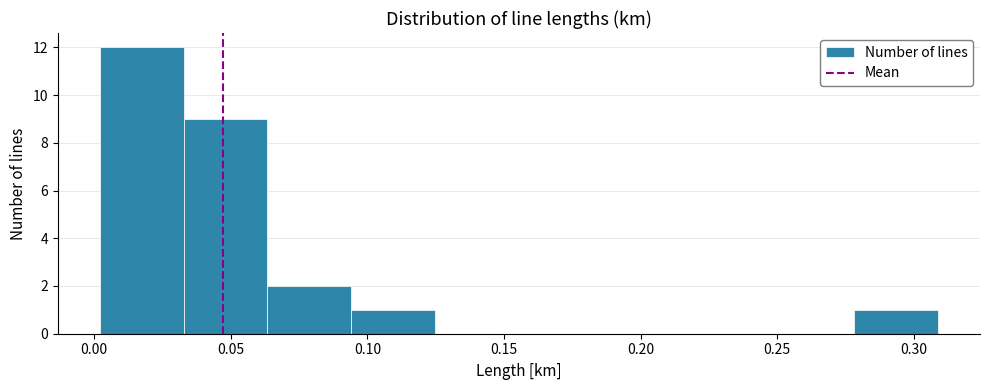

Reading left to right, list every bar in this chart as the range it spans on the x-axis followed by its height. Neither the bar edges nor the heights are printed on the chart, so give them approximately, as read against the axes.

0.000 to 0.035: 12
0.035 to 0.065: 9
0.065 to 0.095: 2
0.095 to 0.125: 1
0.125 to 0.155: 0
0.155 to 0.185: 0
0.185 to 0.215: 0
0.215 to 0.245: 0
0.245 to 0.280: 0
0.280 to 0.310: 1